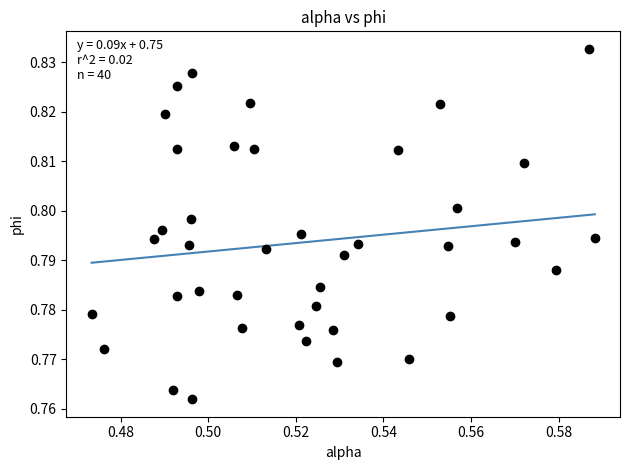

Count the number of points in this scatter plot.

40